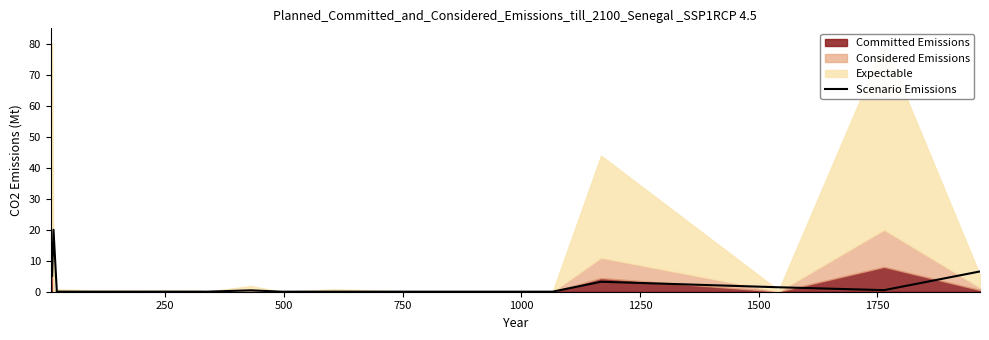

What is the maximum value for Scenario Emissions?

20.0